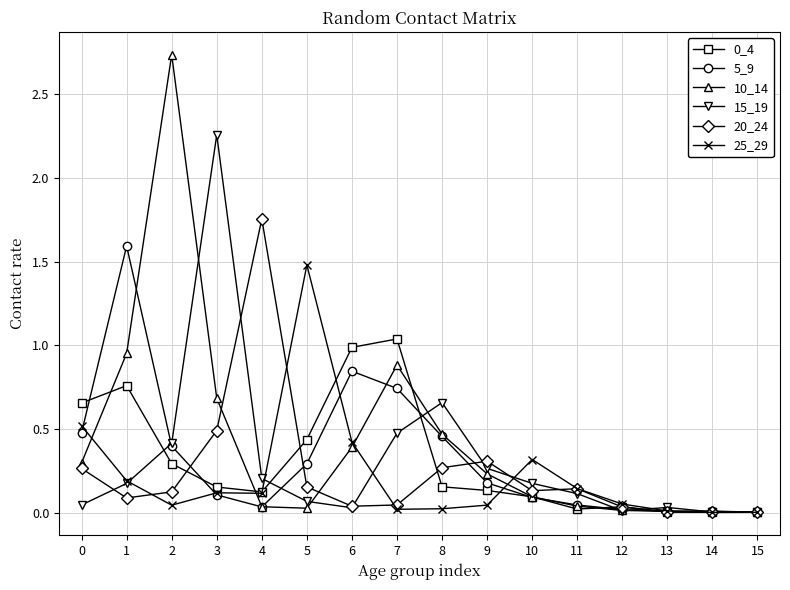

The 0_4 series shows 0.0 at 3. True or false?

False